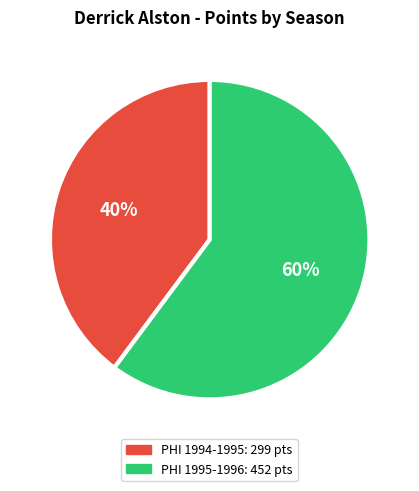

Does any single category account for the majority?

Yes